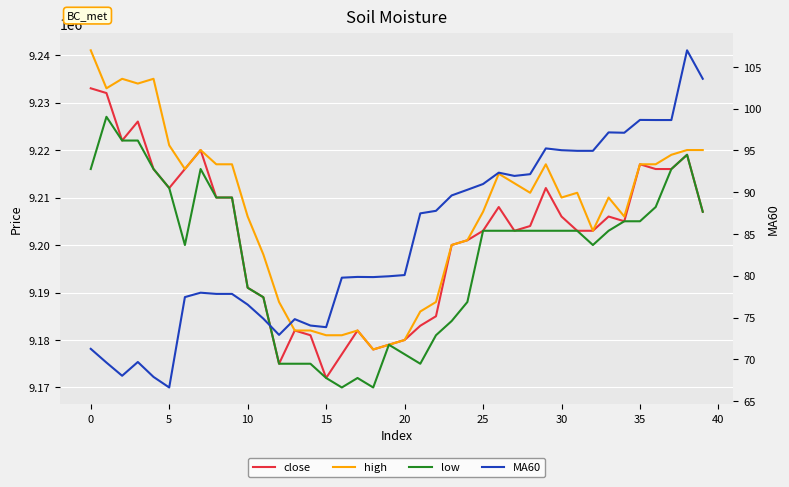

At how many categories does at least one series exceed 350620?

40